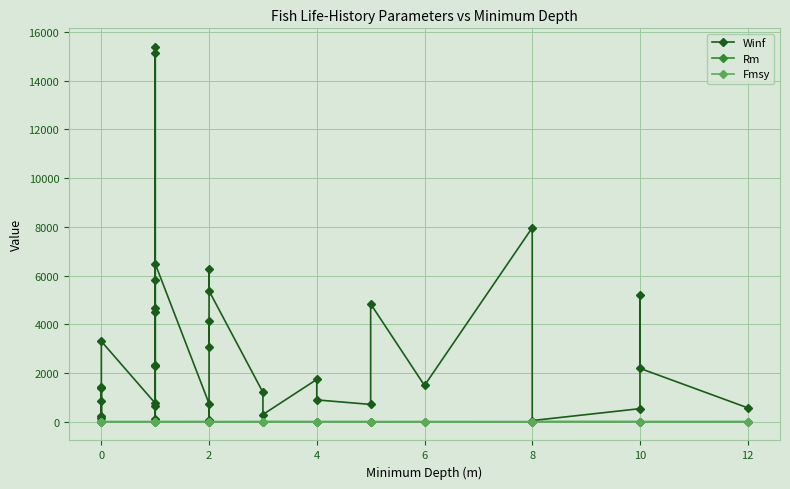

True or false: Fmsy and Winf intersect in this chart.

False